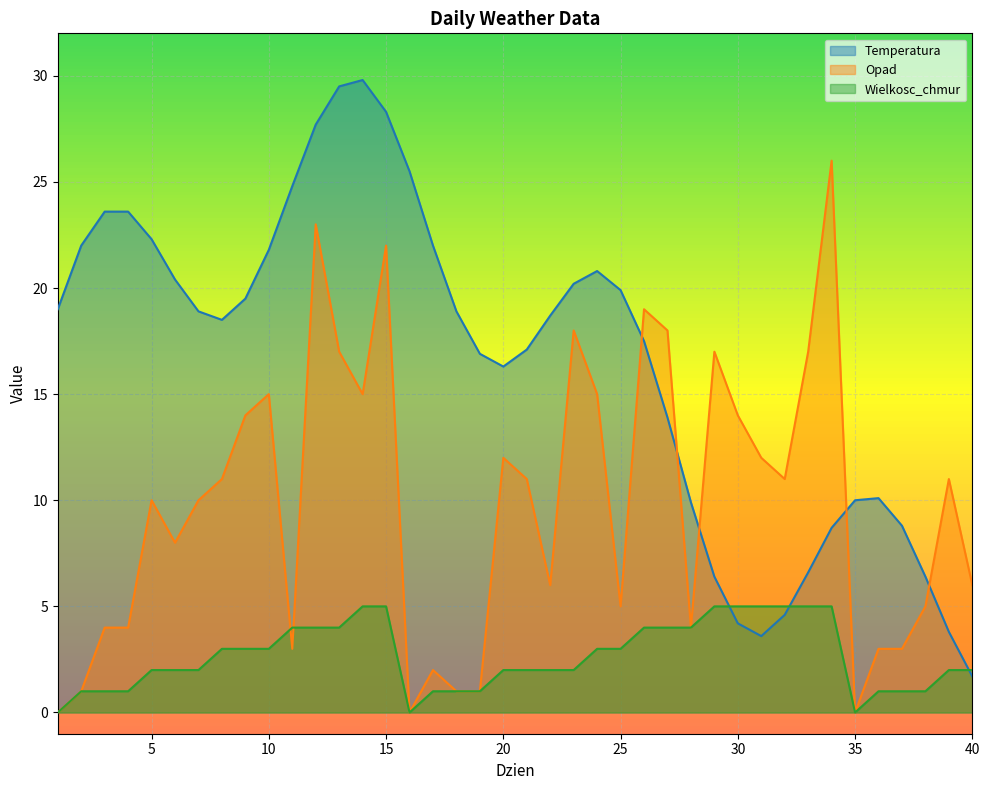

True or false: Wielkosc_chmur has a value of 3.5 at 1.

False